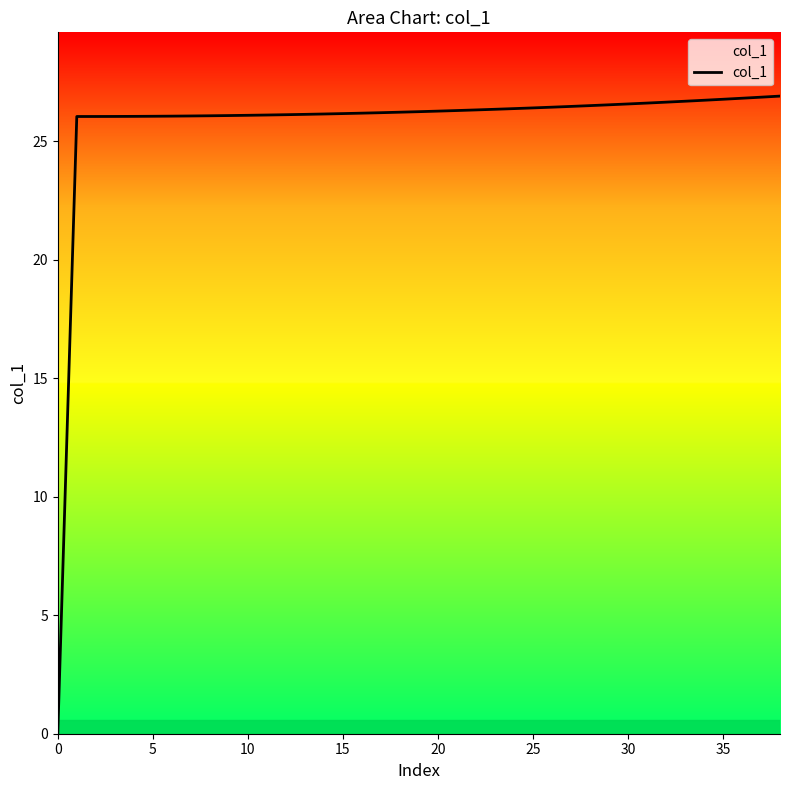

What is the difference between the maximum and minimum values?

26.9